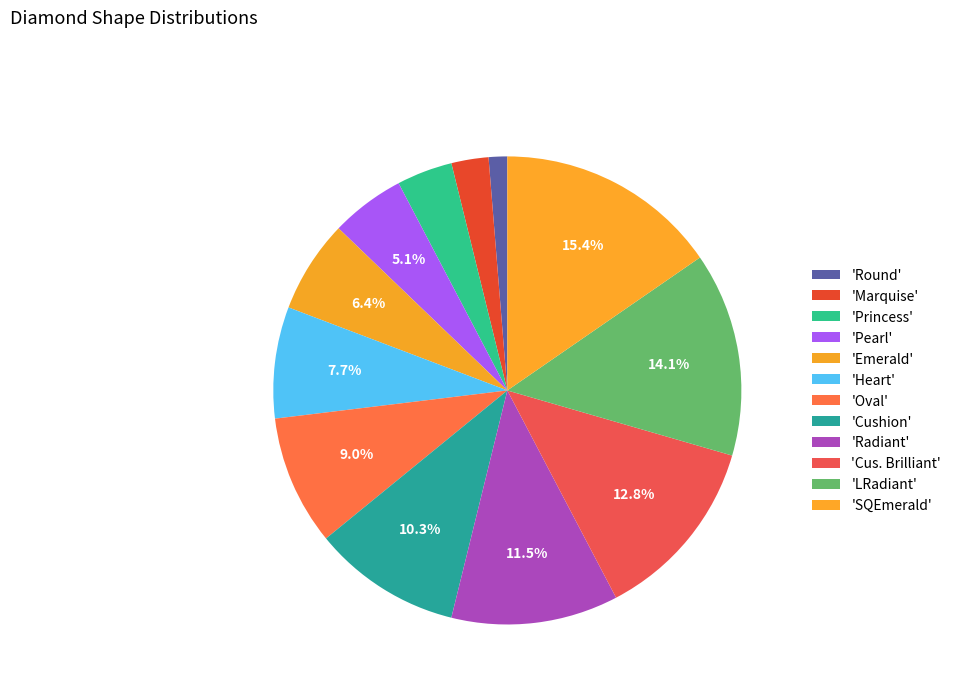

To the nearest percent, what is the average slice percentage?

8%